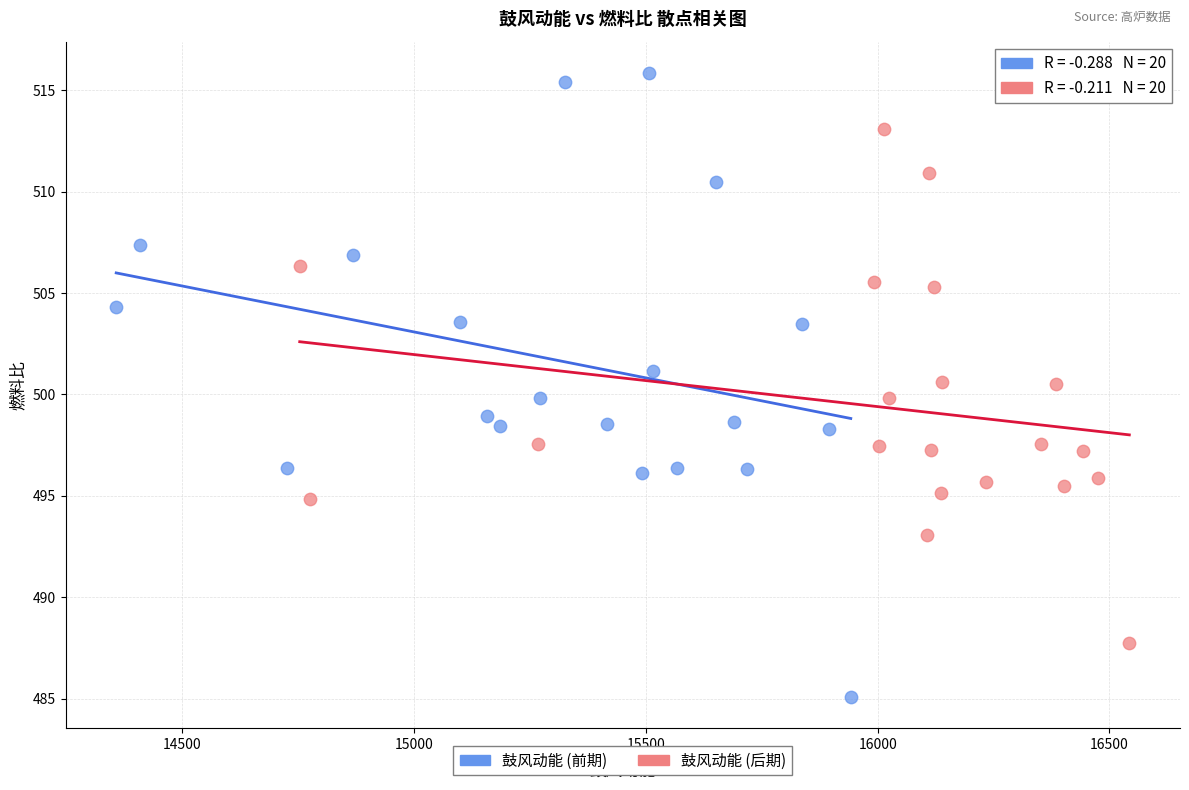

Which series has the widest spread of Y values?

鼓风动能 (前期)